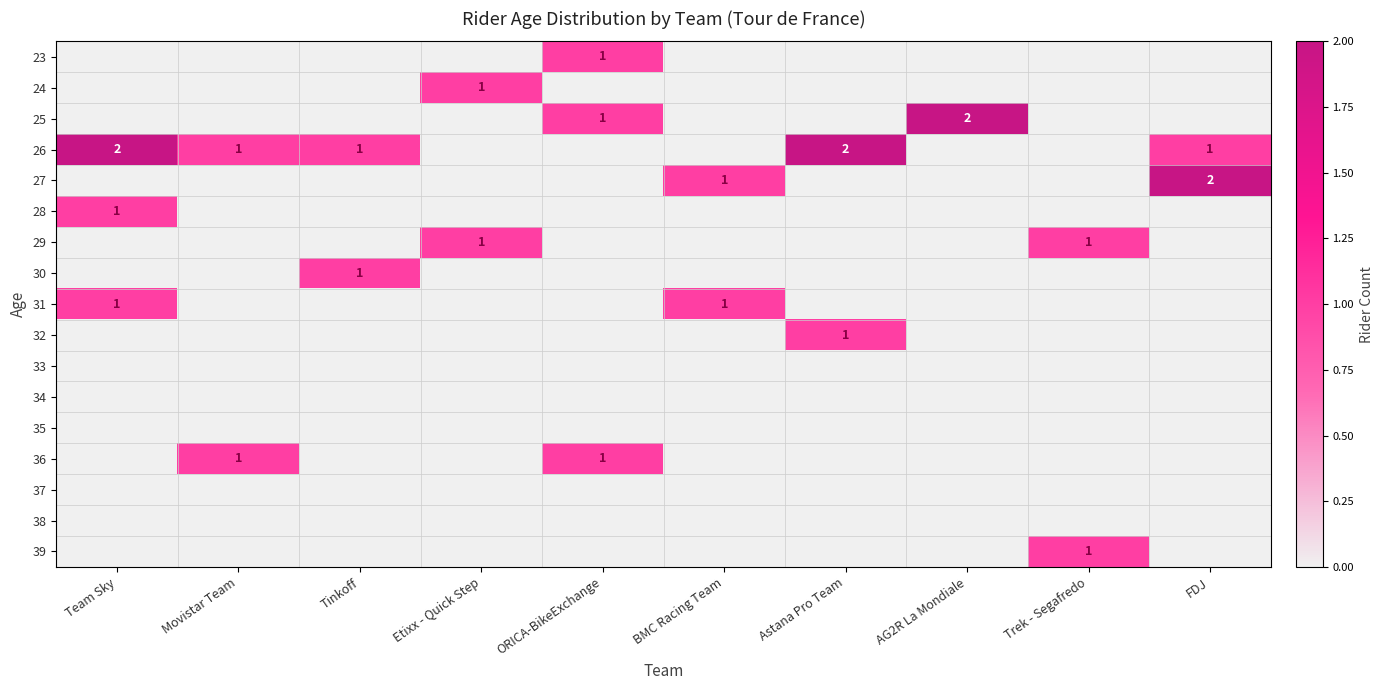

True or false: 36 has a value of 0 at Movistar Team.

False